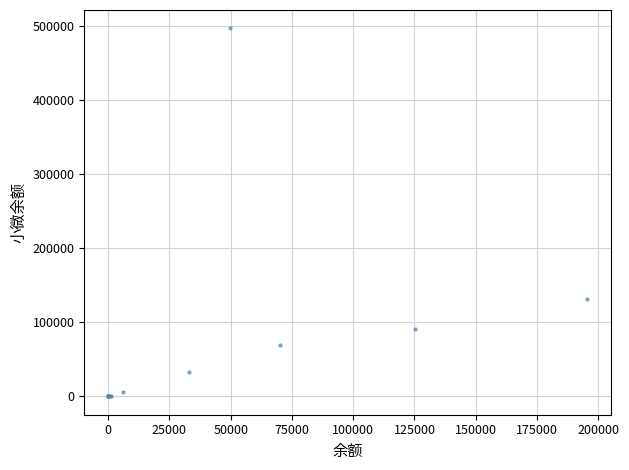

What Y value in the scatter plot is closest to 248344?

131960.0